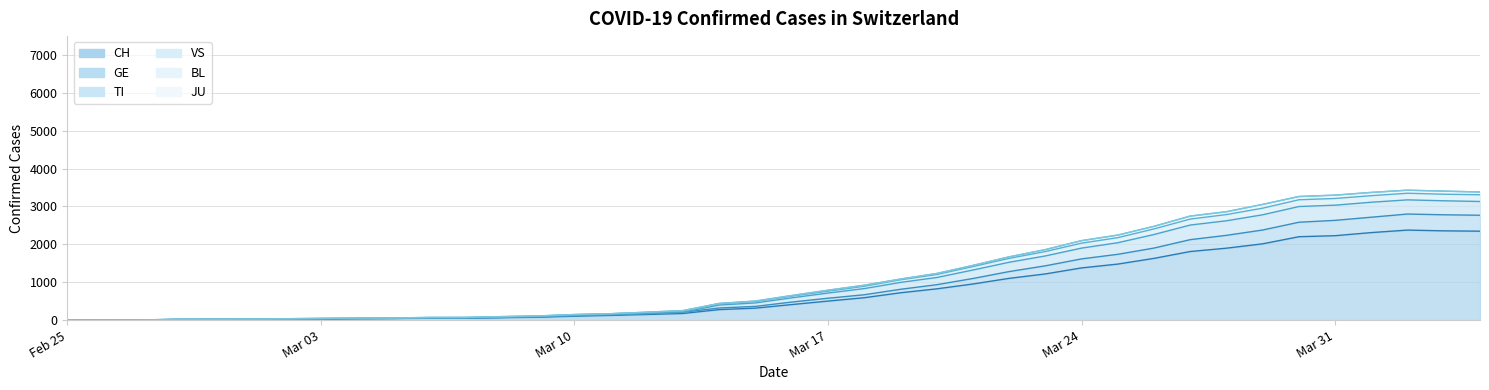

What is the total value across all series at Mar 31?

14675